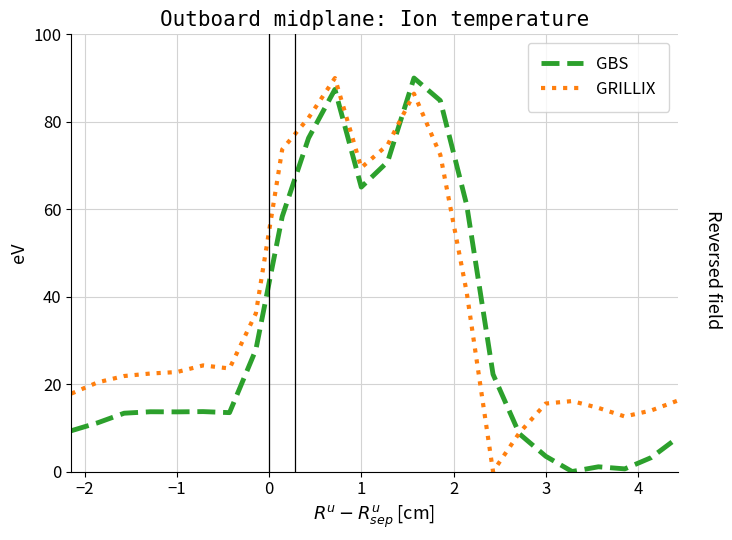

Which series has the largest total across all categories?

GRILLIX